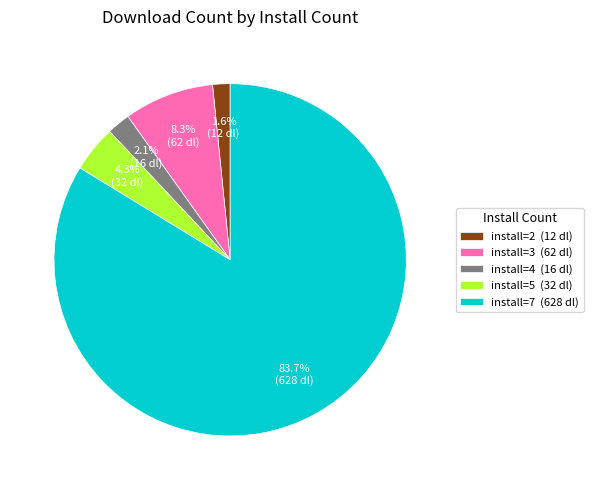

What percentage is NOT represented by install=5 (32 dl)?

95.7%